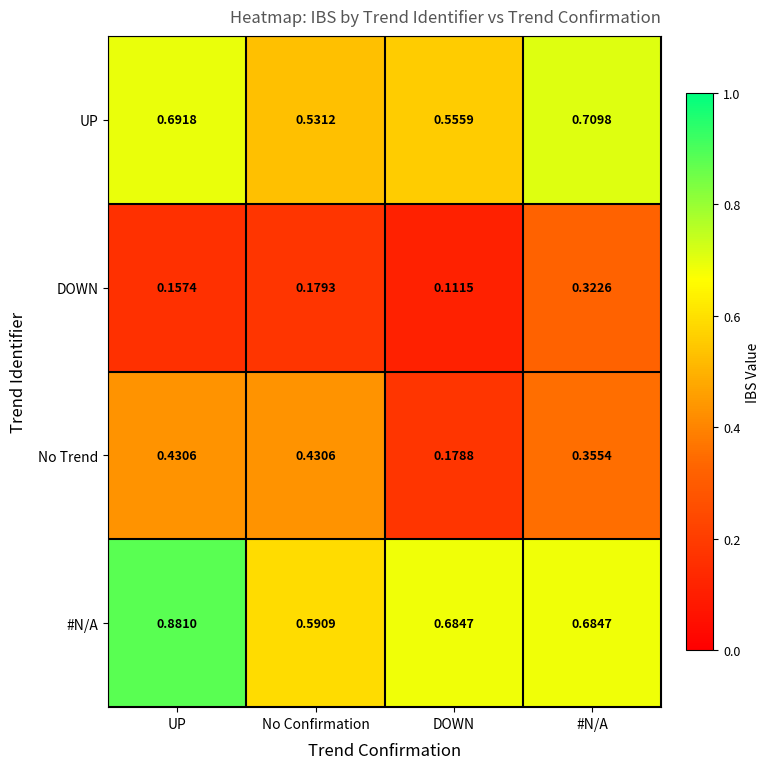

At which category does the chart reach its minimum across all series?

DOWN